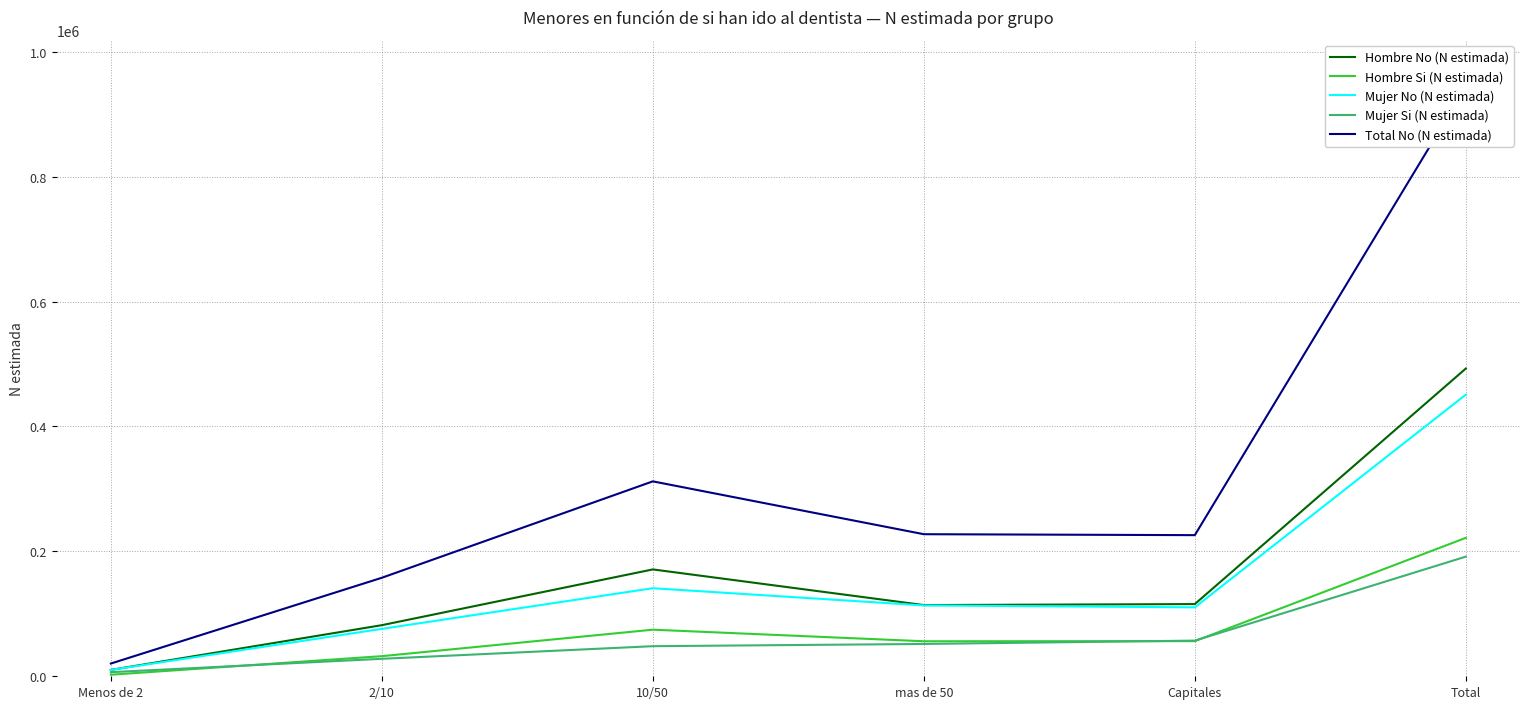

What is the value of the Total No (N estimada) point at the 6th from the left?

943823